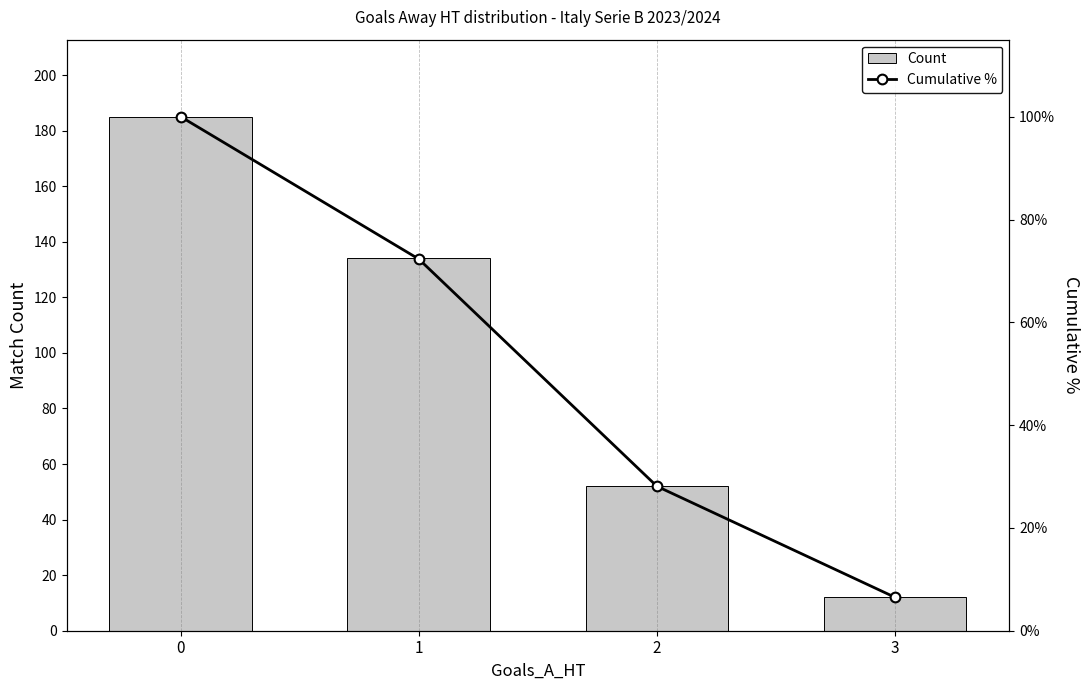

Which has a higher value, 2 or 3?

2